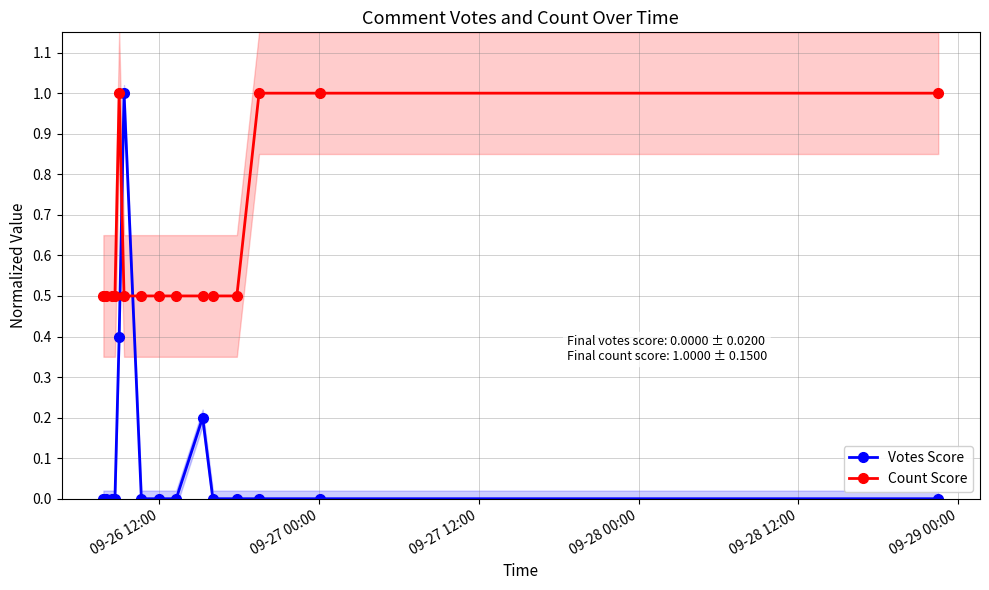

How many data points does each series have?

15